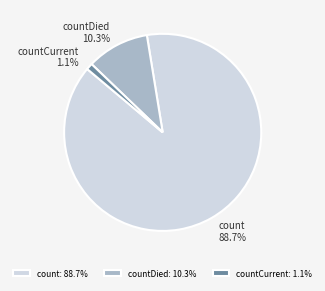

How many slices are in this pie chart?

3